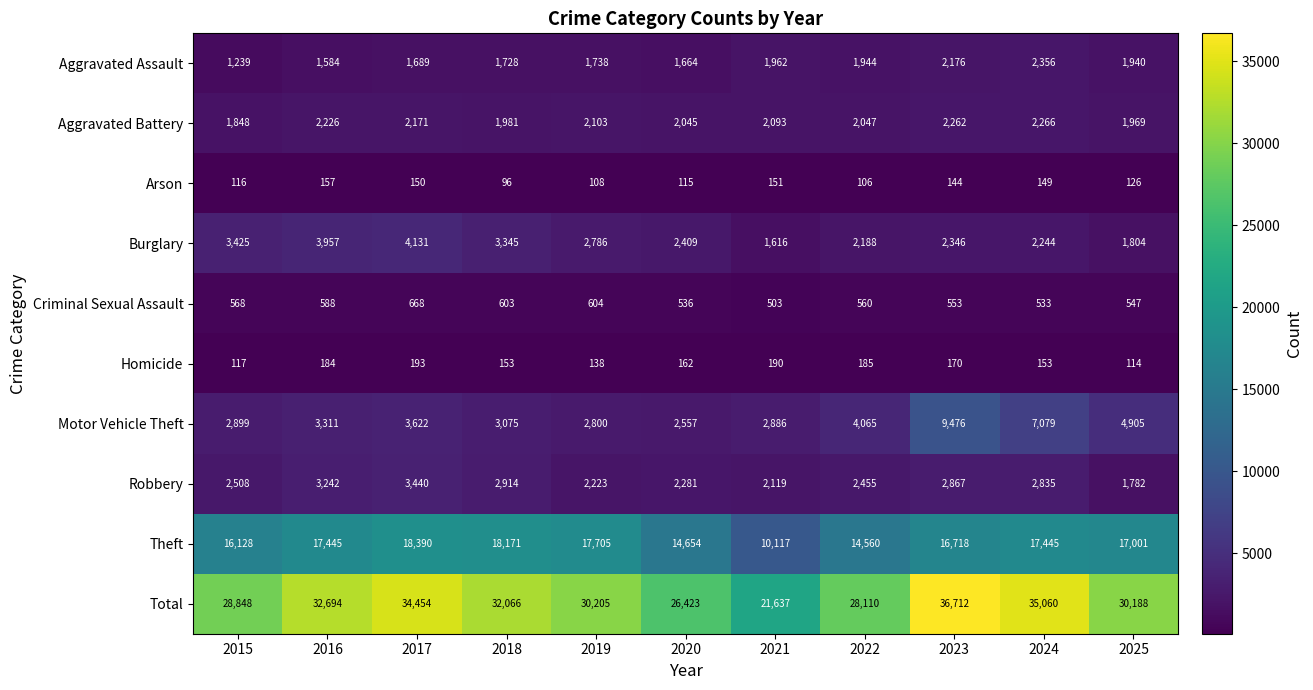

What is the greatest value displayed?

36712